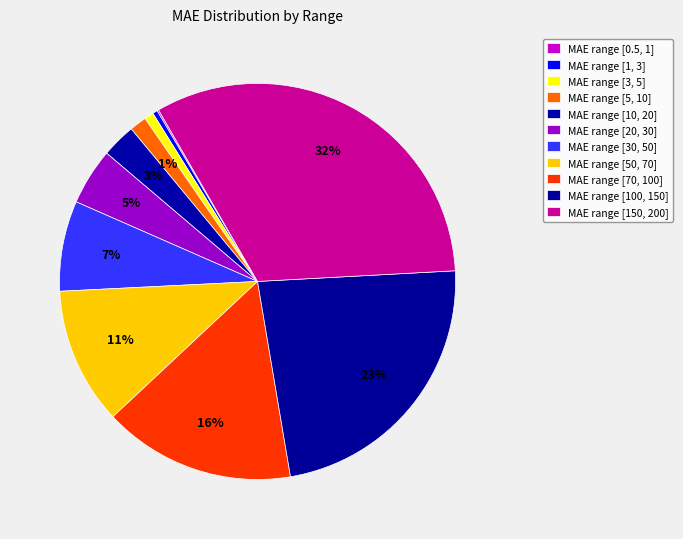

Rank the categories by value from highest to lowest.

[150, 200], [100, 150], [70, 100], [50, 70], [30, 50], [20, 30], [10, 20], [5, 10], [3, 5], [1, 3], [0.5, 1]